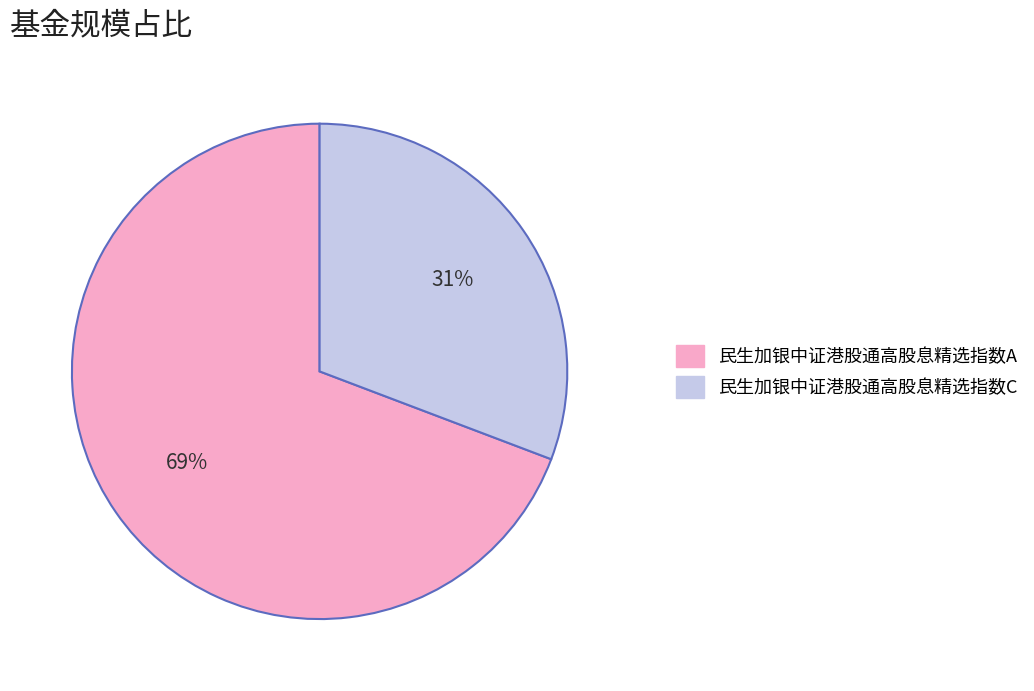

Which category has the smallest portion of the pie?

民生加银中证港股通高股息精选指数C